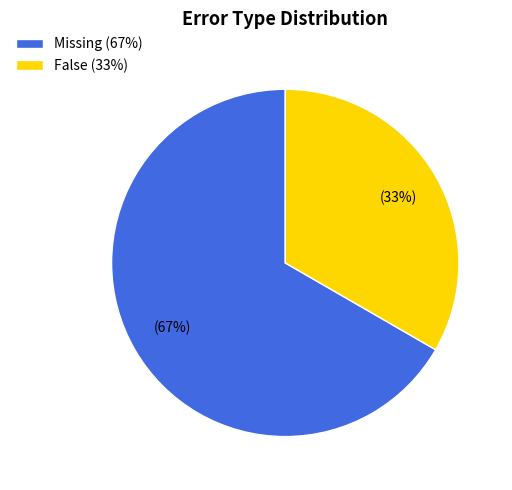

Which has a higher value, Missing or False?

Missing